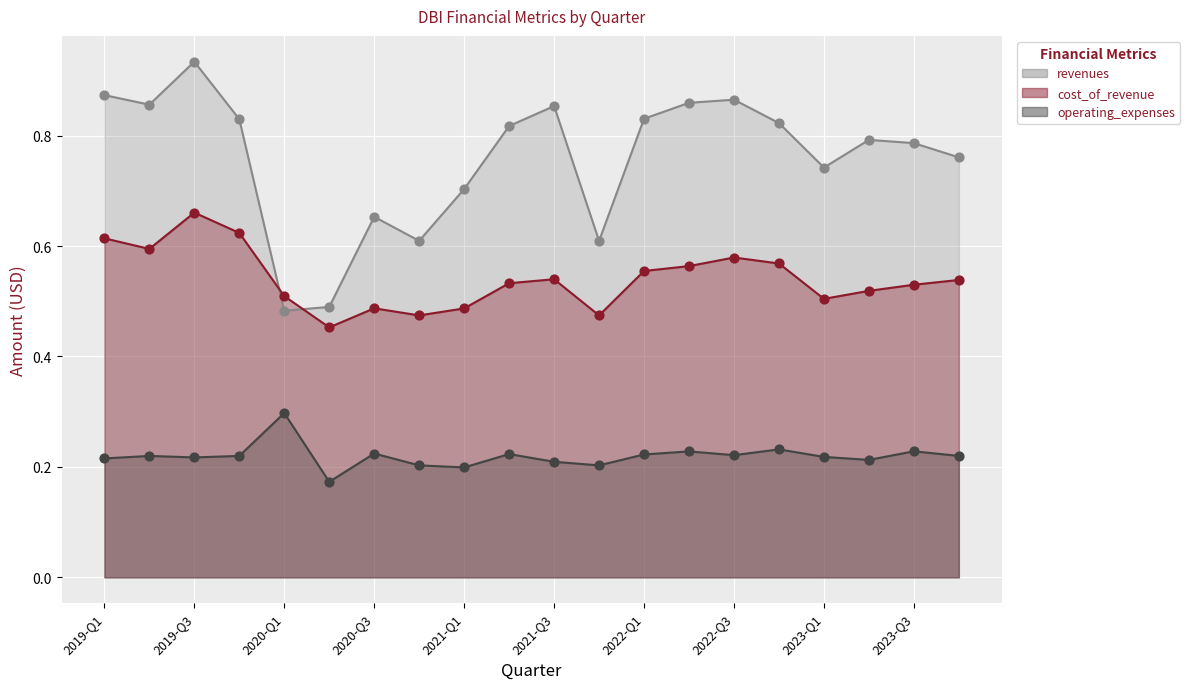

Which series has the largest total across all categories?

revenues